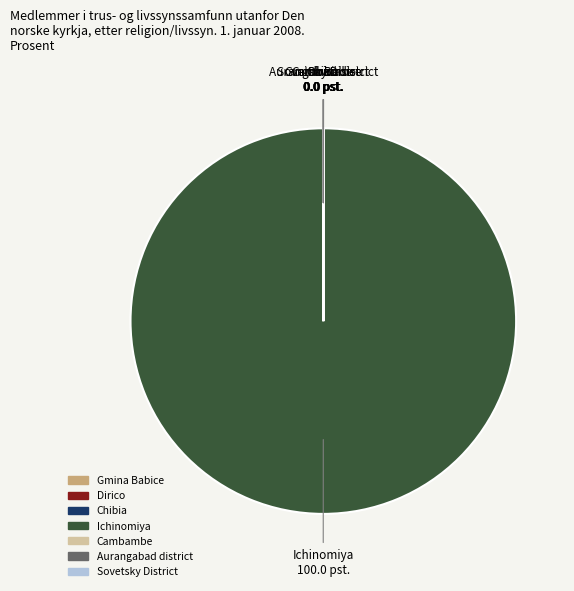

Is it true that Ichinomiya is 100% of the pie?

True